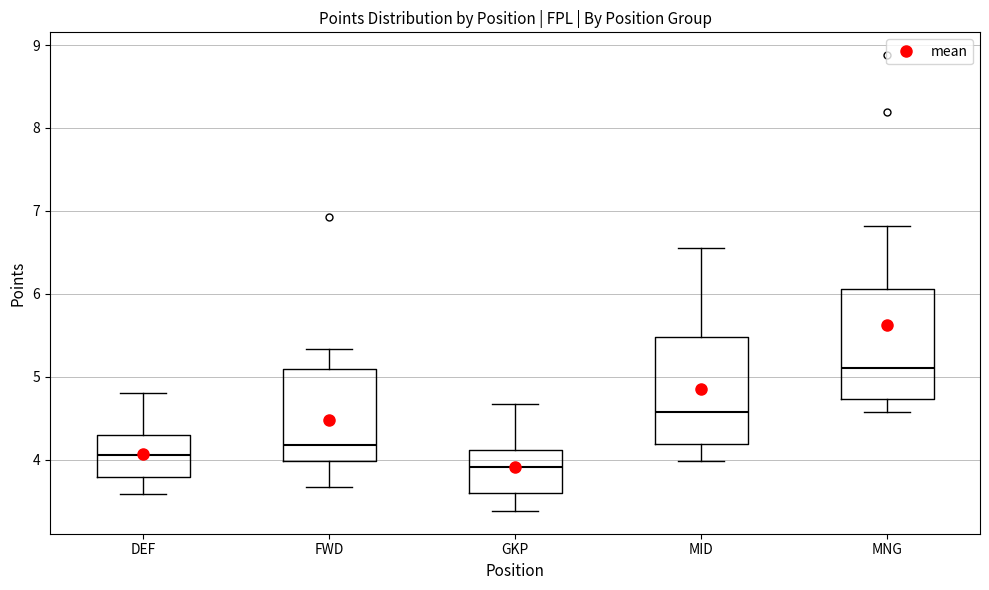

Reading left to right, transcribe this box plot: for each box, give where its median line is, the range the box spans, and where its two whiskers end, as read against the y-axis. The values are not printed on the chart, so give them approximately, as read against the axis.

DEF: median 4.1, box 3.8 to 4.3, whiskers 3.6 to 4.8
FWD: median 4.2, box 4.0 to 5.1, whiskers 3.7 to 5.3
GKP: median 3.9, box 3.6 to 4.1, whiskers 3.4 to 4.7
MID: median 4.6, box 4.2 to 5.5, whiskers 4.0 to 6.6
MNG: median 5.1, box 4.7 to 6.1, whiskers 4.6 to 6.8